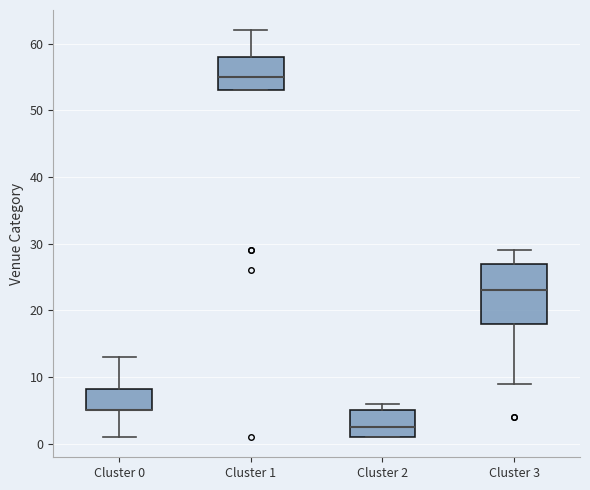

Reading left to right, read every box against the y-axis: the position of its median line, the range the box covers, and the ends of its whiskers. The values are not printed on the chart, so give them approximately, as read against the axis.

Cluster 0: median 5 (drawn on the box's lower edge), box 5 to 8, whiskers 1 to 13
Cluster 1: median 55, box 53 to 58, whiskers 53 to 62
Cluster 2: median 3, box 1 to 5, whiskers 1 to 6
Cluster 3: median 23, box 18 to 27, whiskers 9 to 29